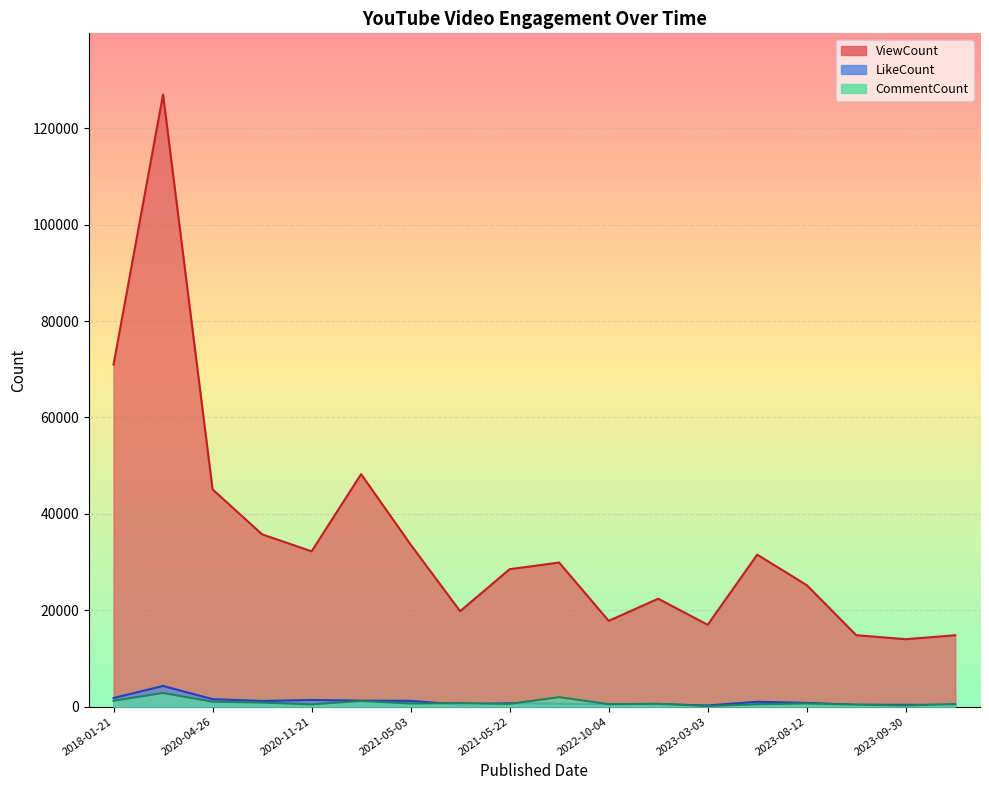

At which category is the sum across all series the highest?

2018-01-22